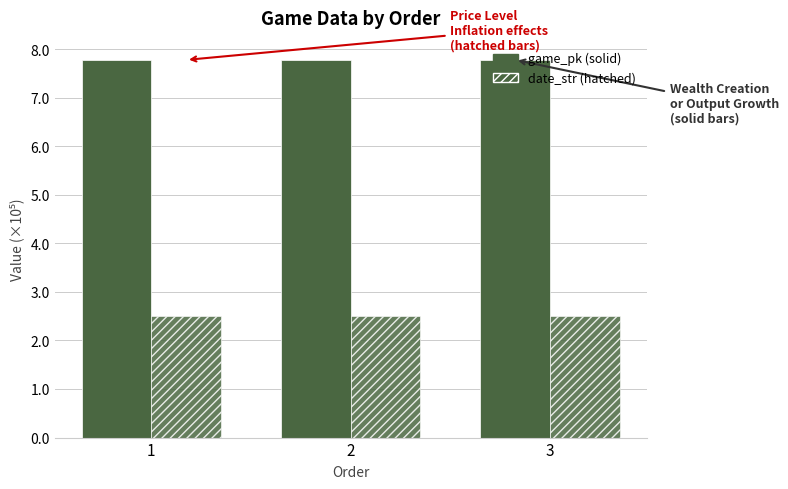

Does the chart contain stacked bars?

No